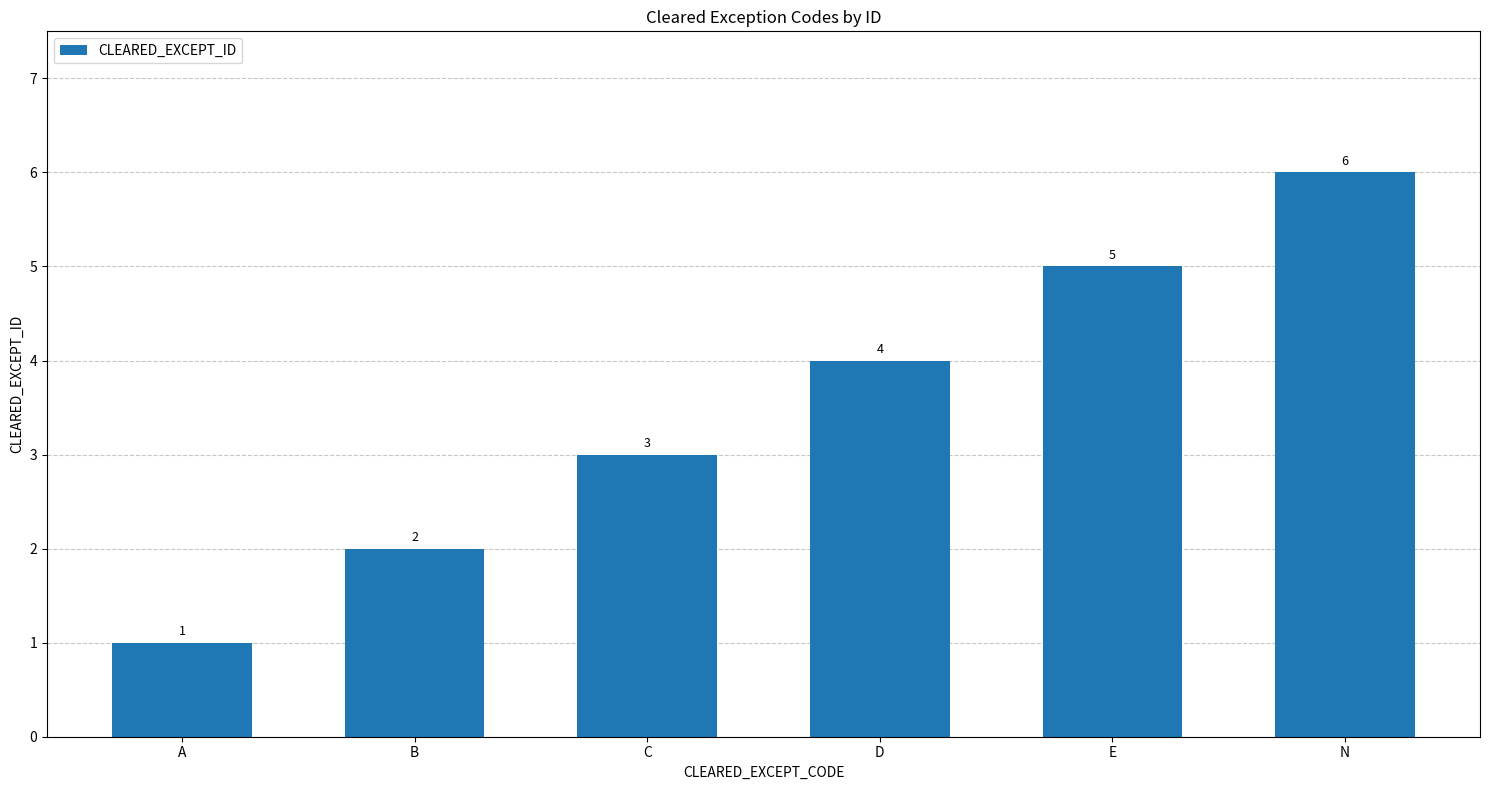

How many data points are less than 4?

3